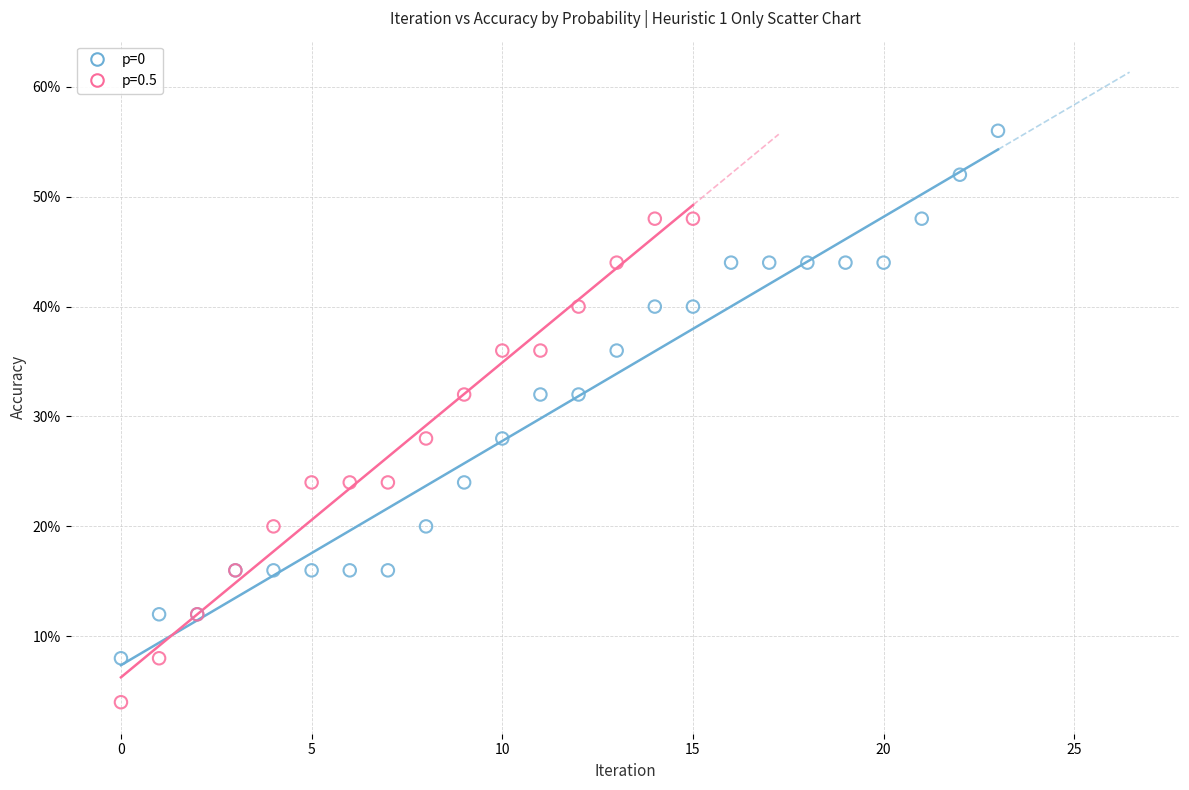

Which series reaches the maximum Y coordinate?

p=0